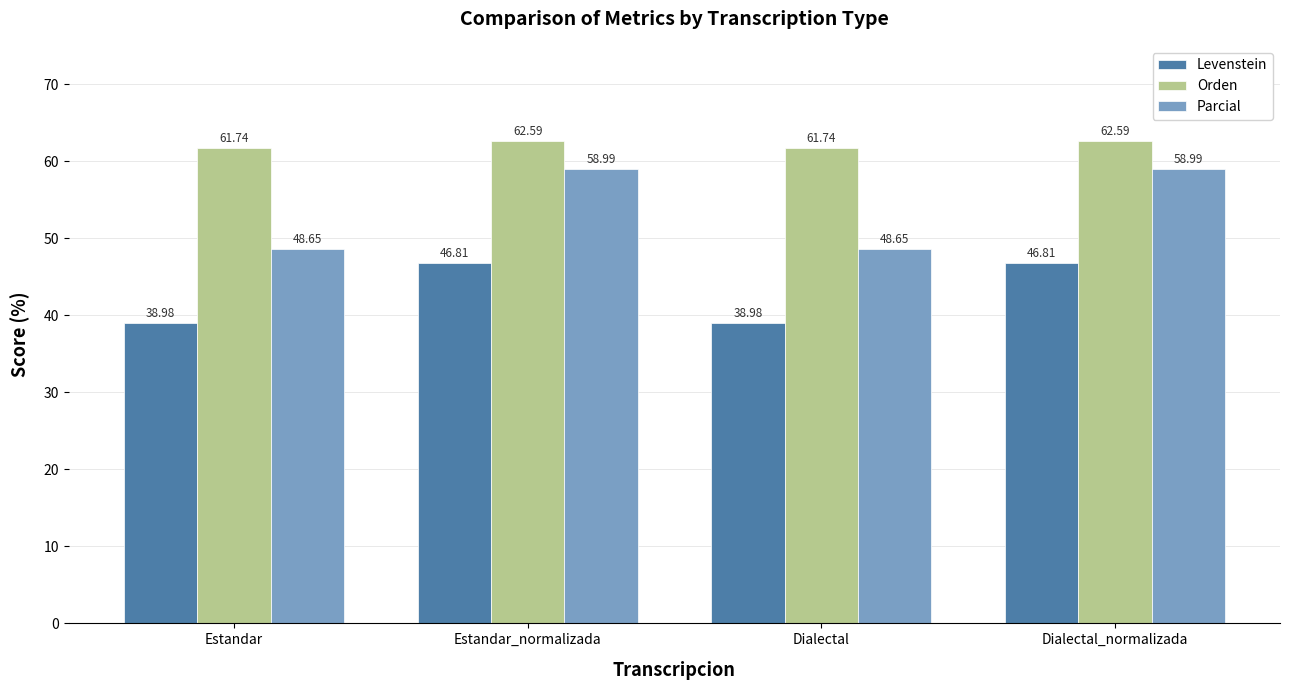

Is it true that Parcial equals 59.0 at Dialectal_normalizada?

True